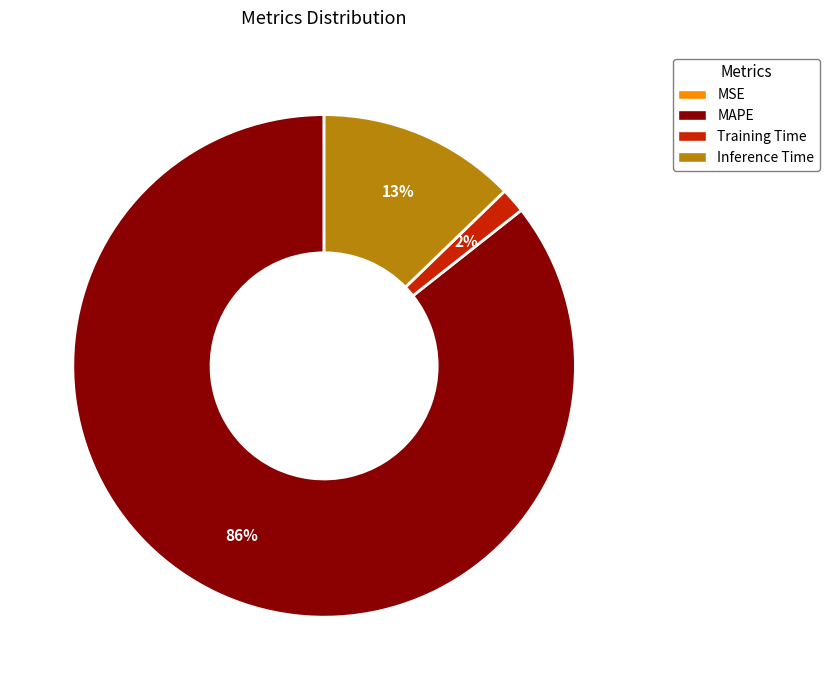

To the nearest percent, what is the average slice percentage?

25%